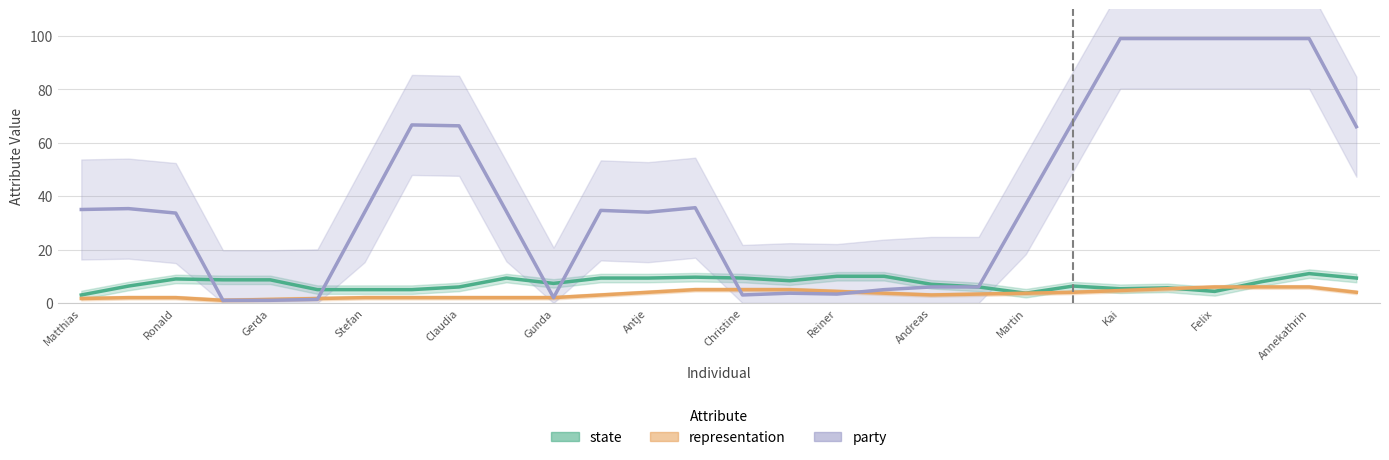

Which series has the widest spread of values?

party